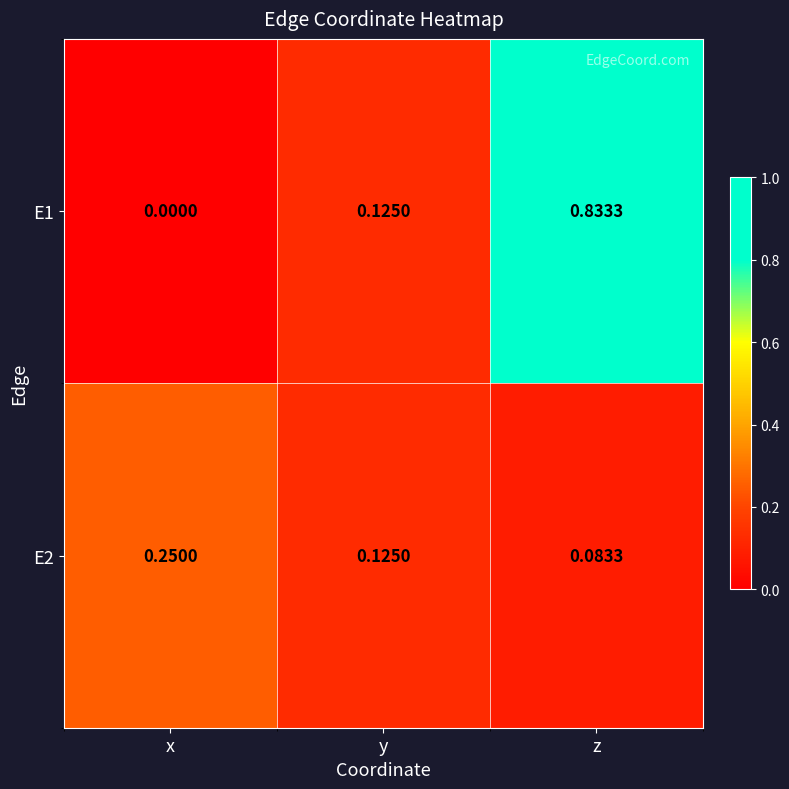

At which category is the sum across all series the highest?

z